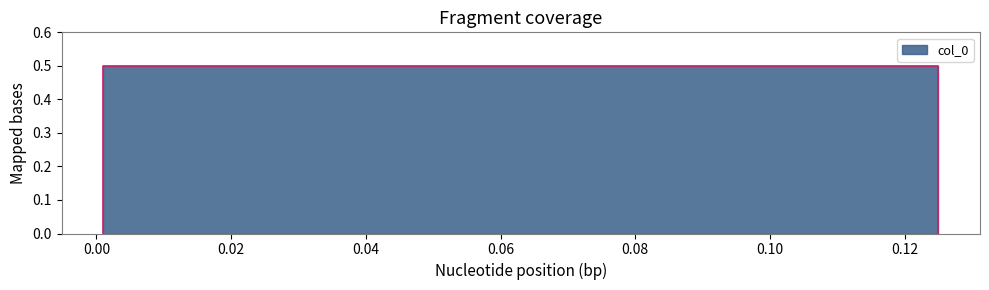

Does the chart have visible grid lines?

No